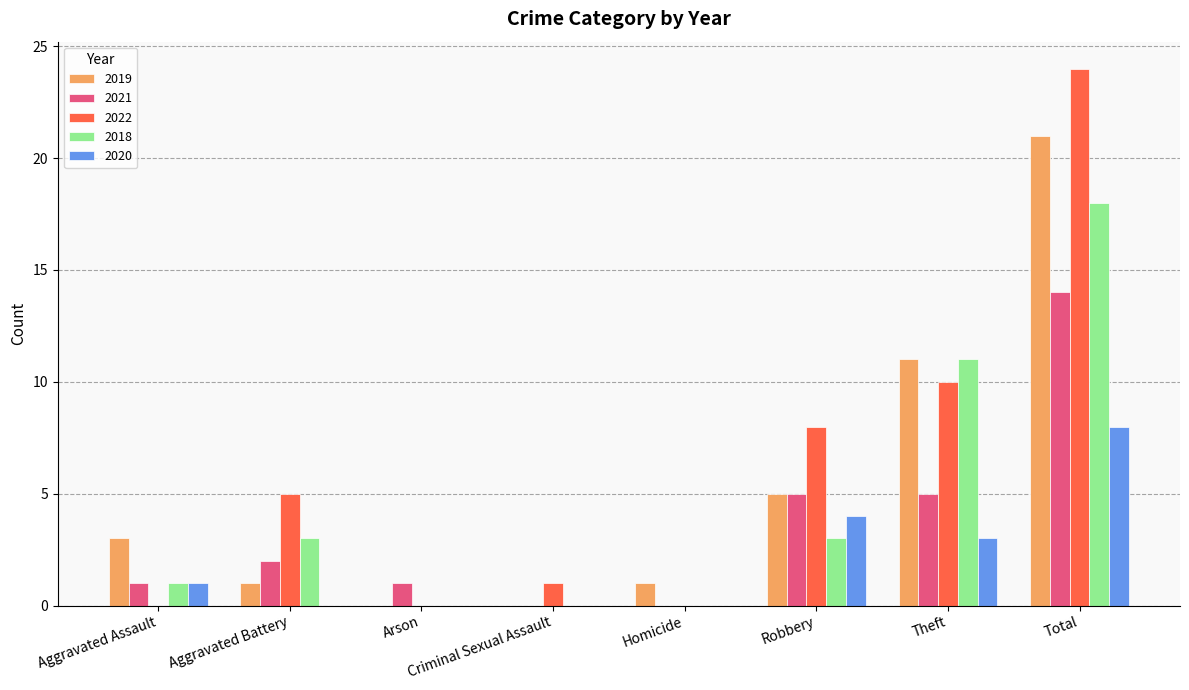

How many groups of bars are there?

8